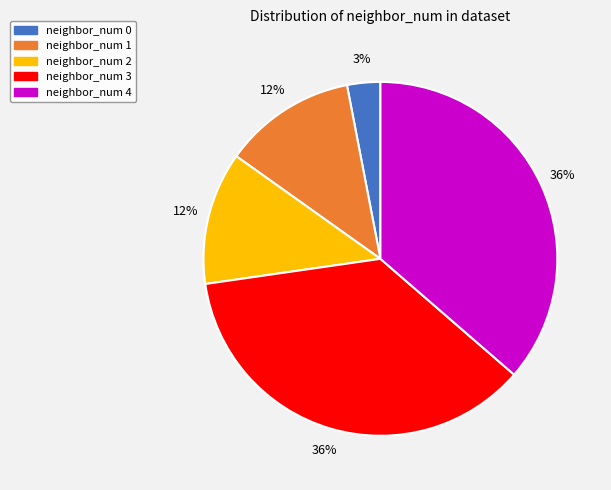

Between neighbor_num 2 and neighbor_num 4, which is larger?

neighbor_num 4